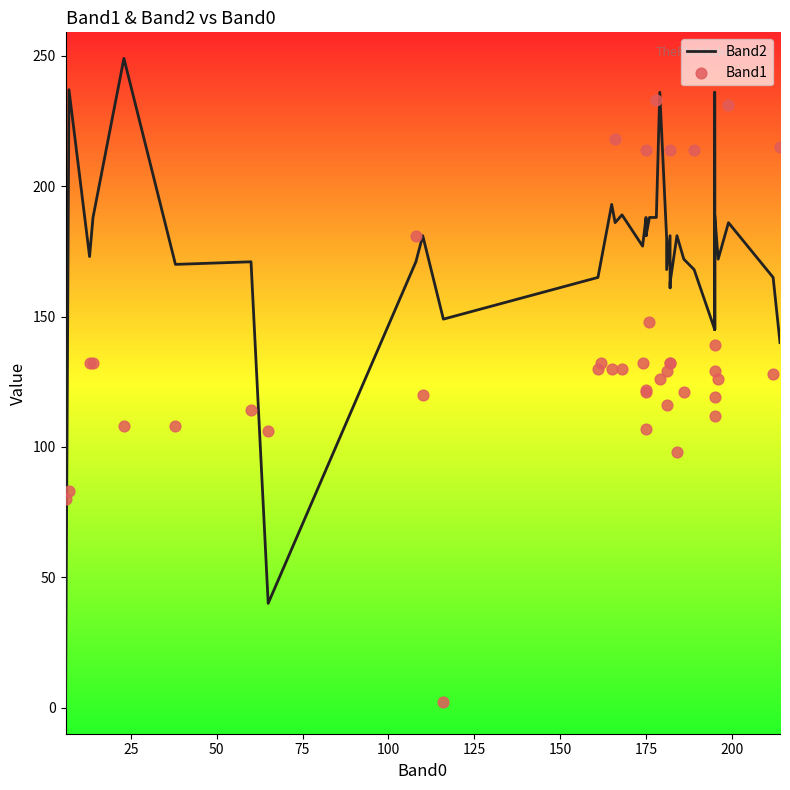

What are all the series names shown in the legend?

Band2, Band1